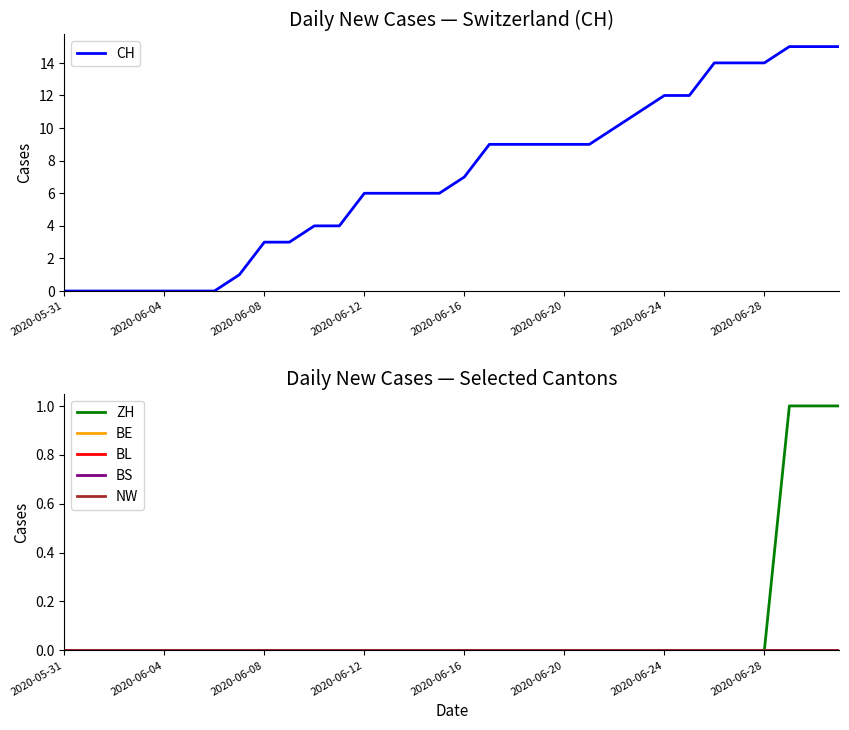

Which series has the largest total across all categories?

CH